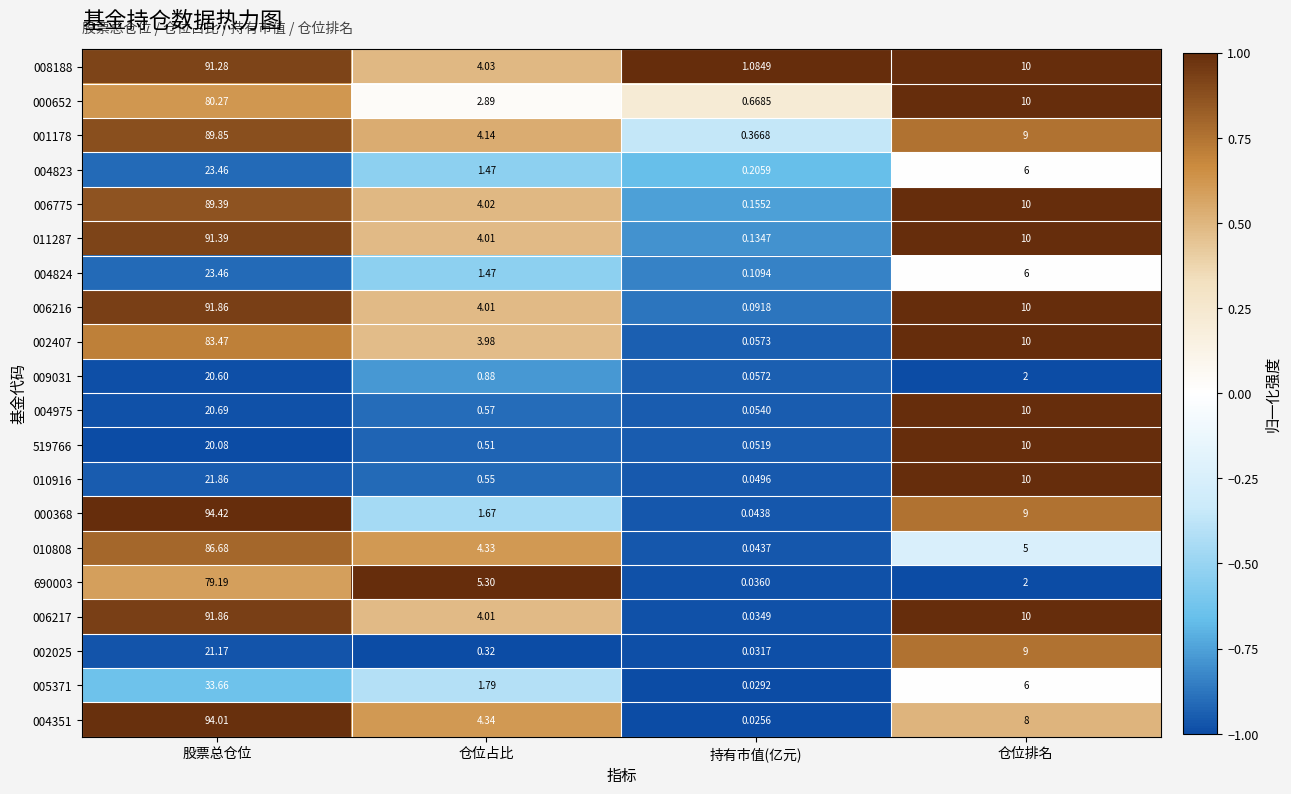

Where does the 001178 series first go above 9?

股票总仓位